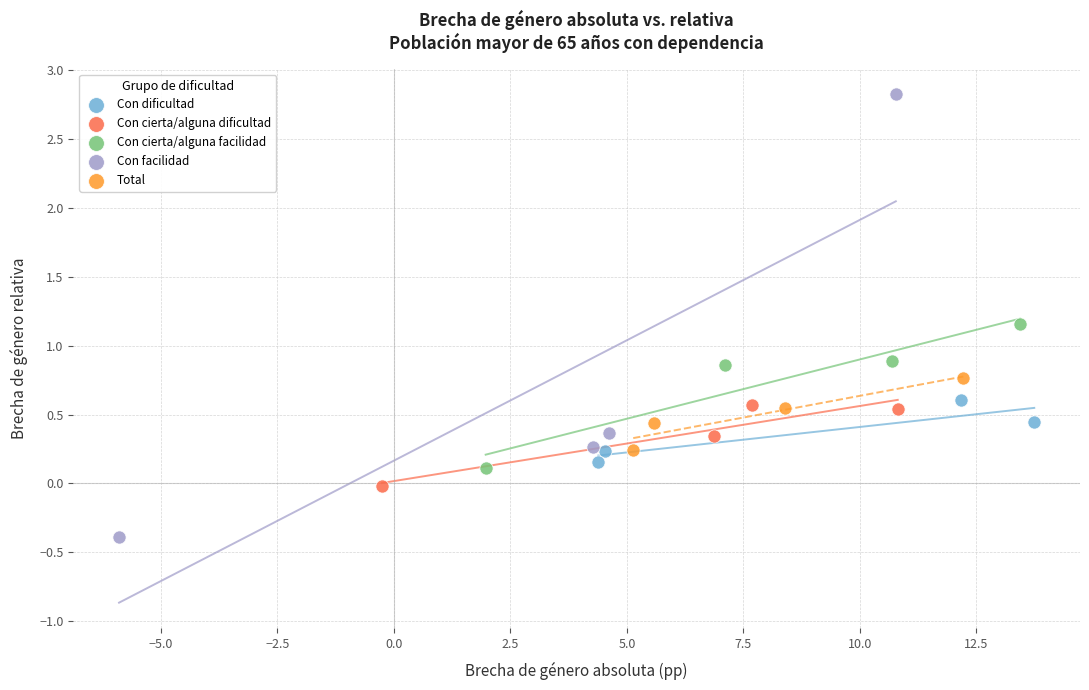

Which series has the largest Y range (max minus min)?

Con facilidad